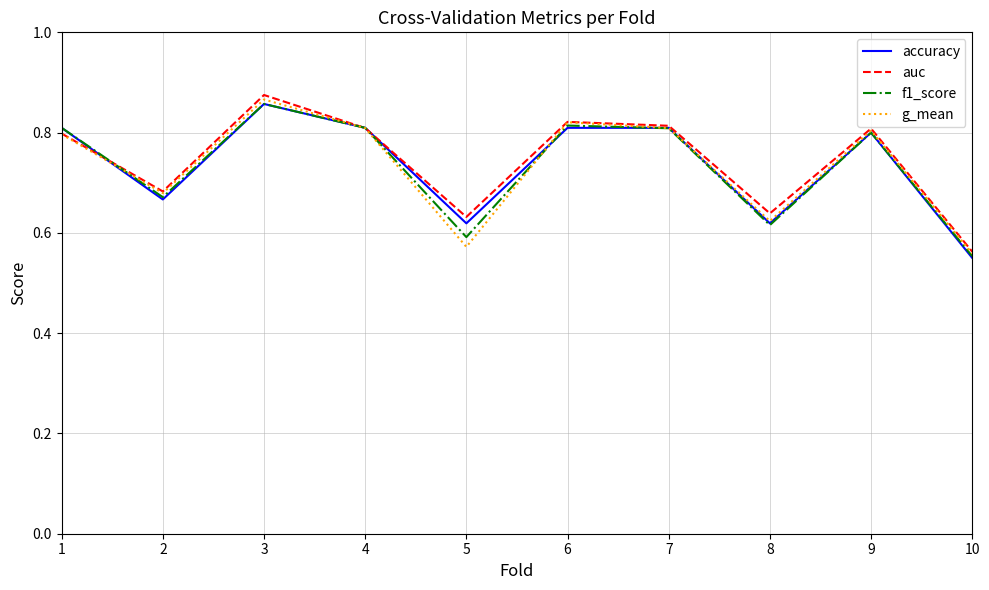

The value of auc at 4 is 1.2. True or false?

False